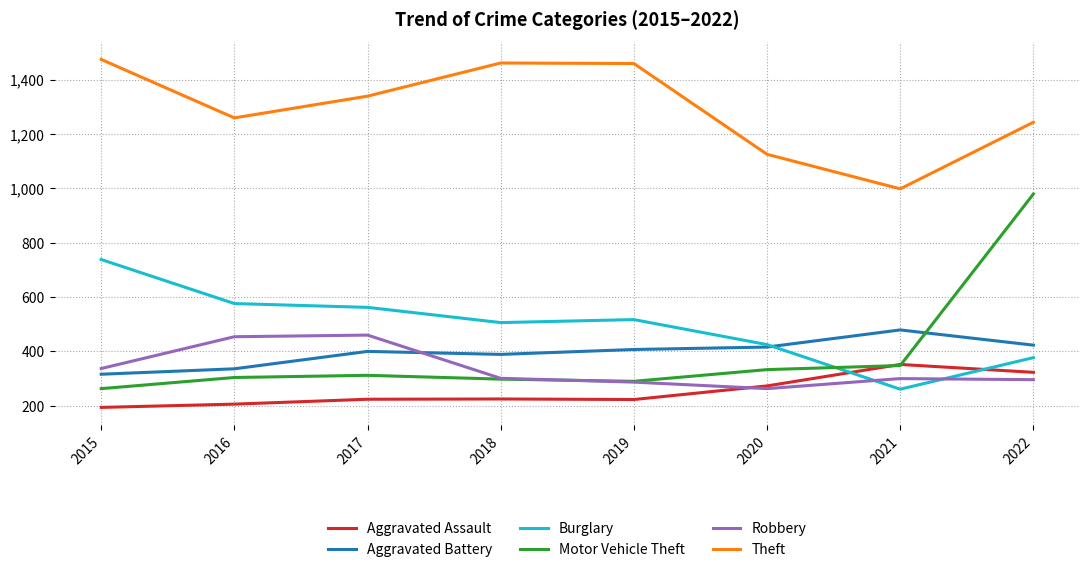

Is the value of Aggravated Assault at 2022 greater than the value of Theft at 2015?

No